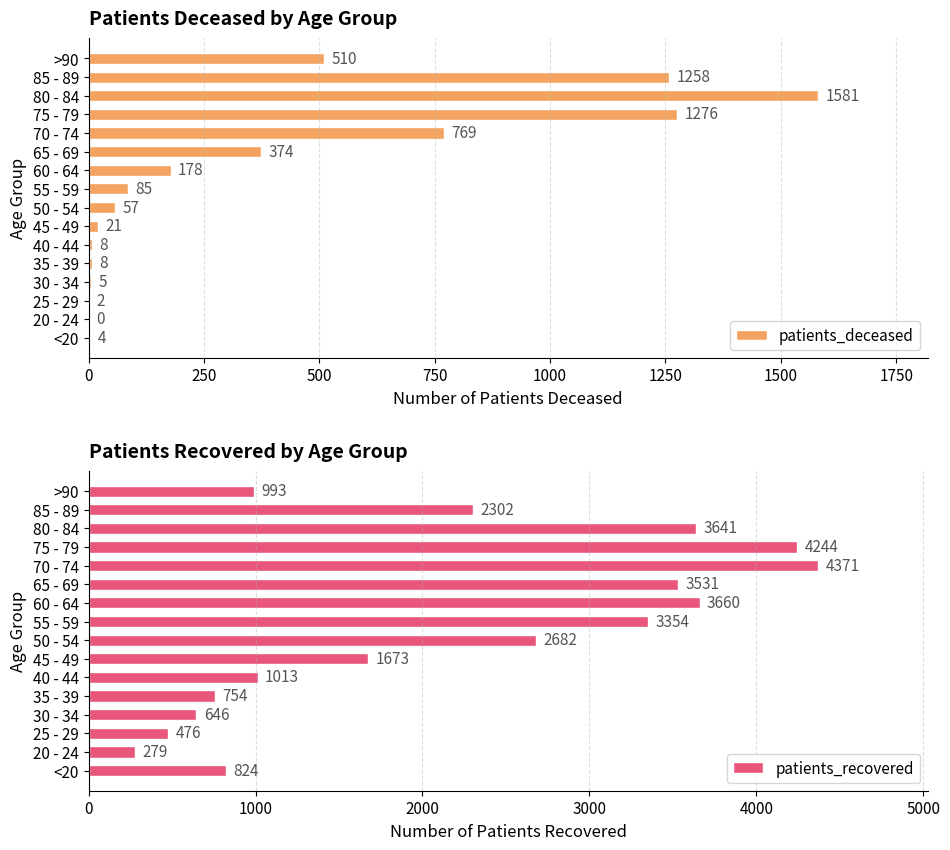

What is the highest value of the patients_deceased series?

1581